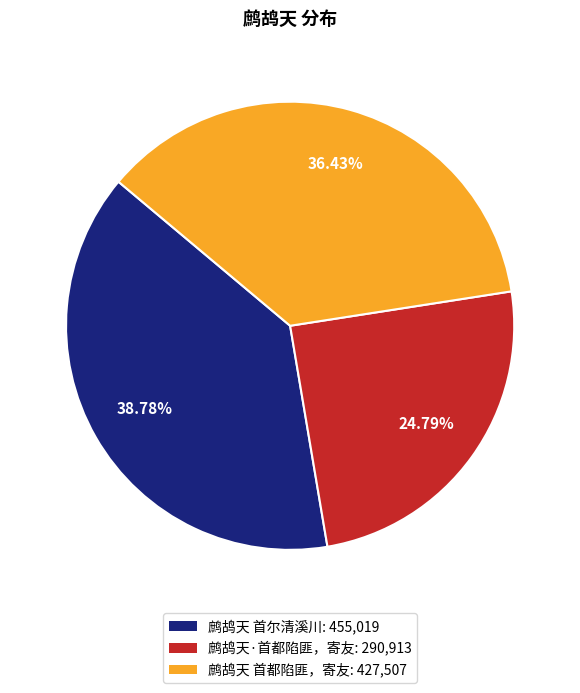

To the nearest percent, what is the average slice percentage?

33%